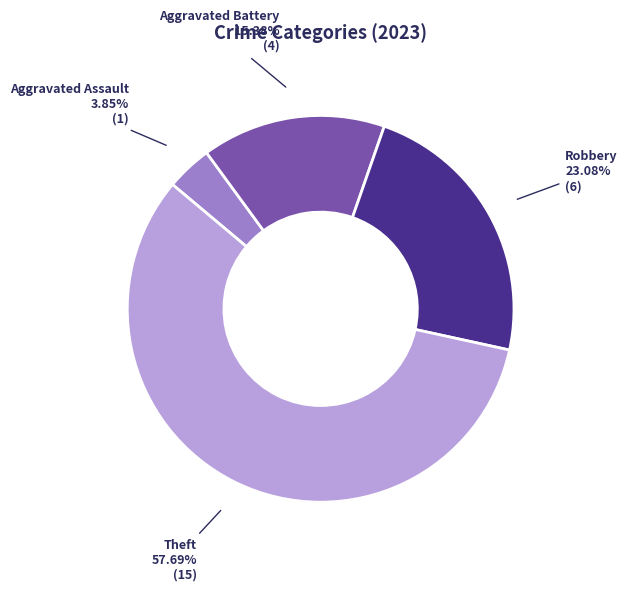

Which category has the biggest portion of the pie?

Theft